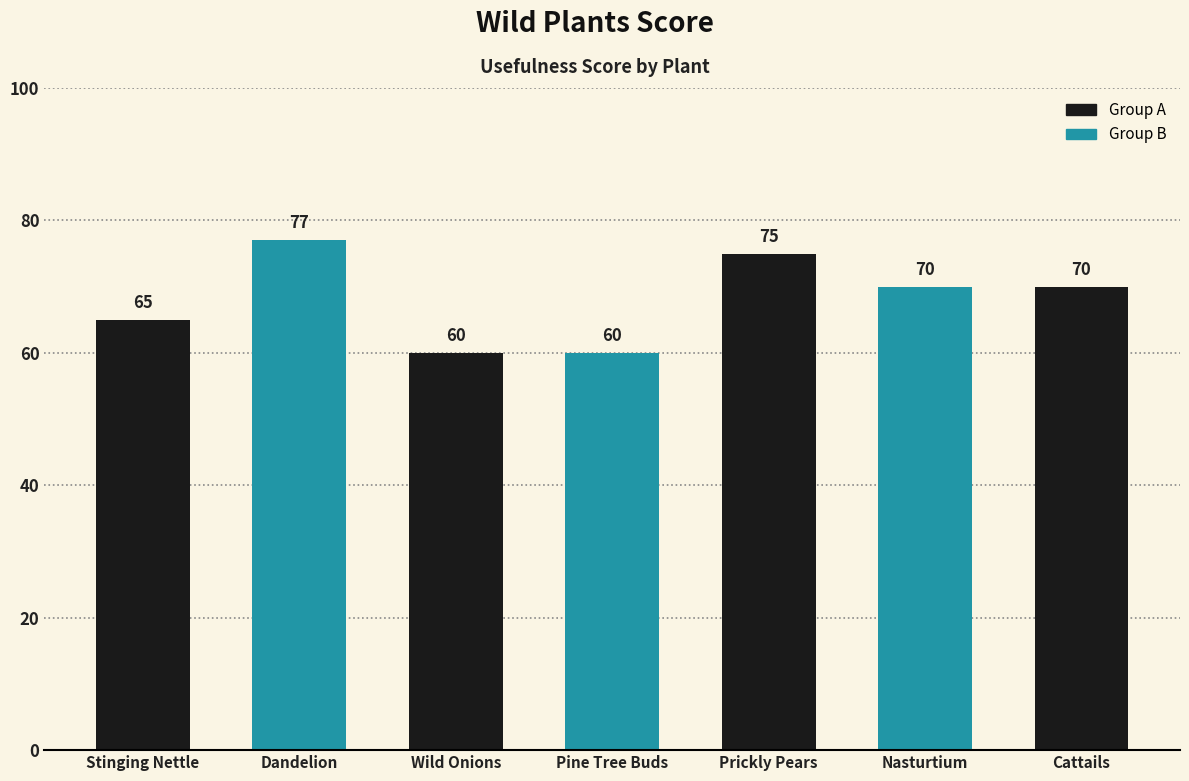

Is it true that the value at Wild Onions is 79?

False